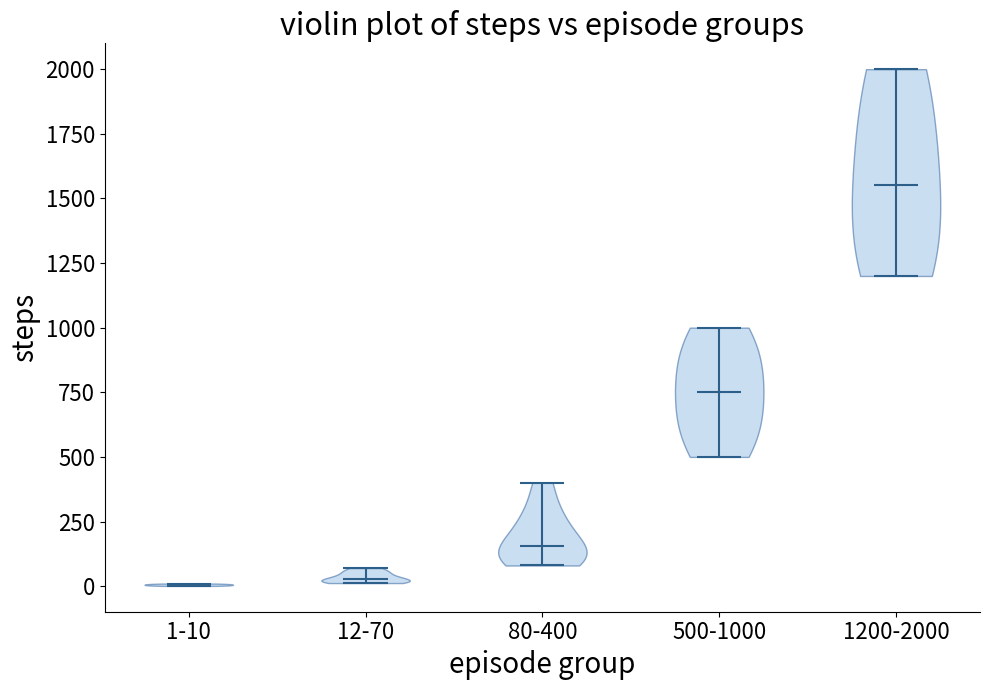

Reading left to right, read every violin against the y-axis: where its median line is, and the lowest and highest points it reaches. The values are not printed on the chart, so give them approximately, as read against the axis.

1-10: median line 0, lowest point 0, highest point 0
12-70: median line 50, lowest point 0, highest point 50
80-400: median line 150, lowest point 100, highest point 400
500-1000: median line 750, lowest point 500, highest point 1000
1200-2000: median line 1550, lowest point 1200, highest point 2000